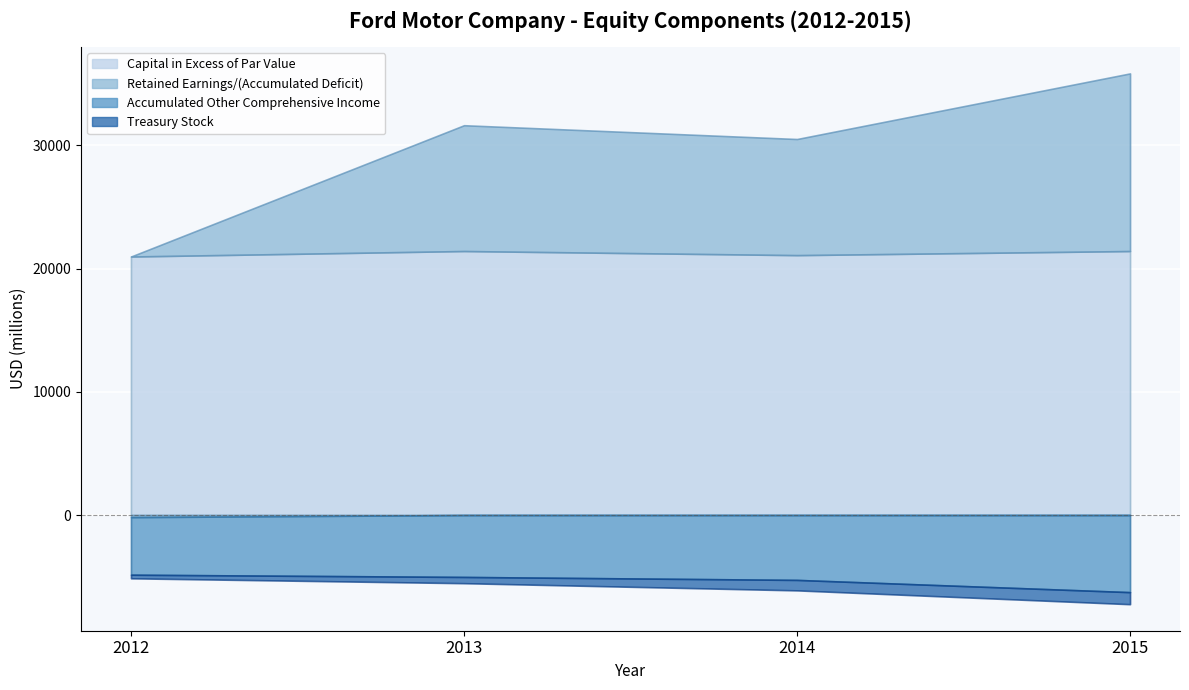

How many interior local peaks does the Retained Earnings/(Accumulated Deficit) series have?

1